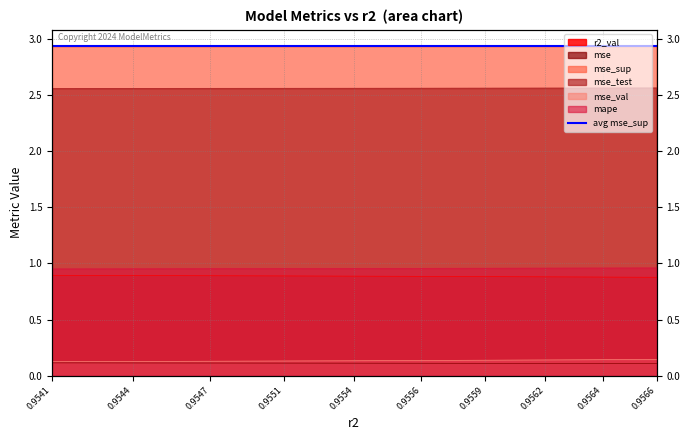

At how many categories does at least one series exceed 1?

10